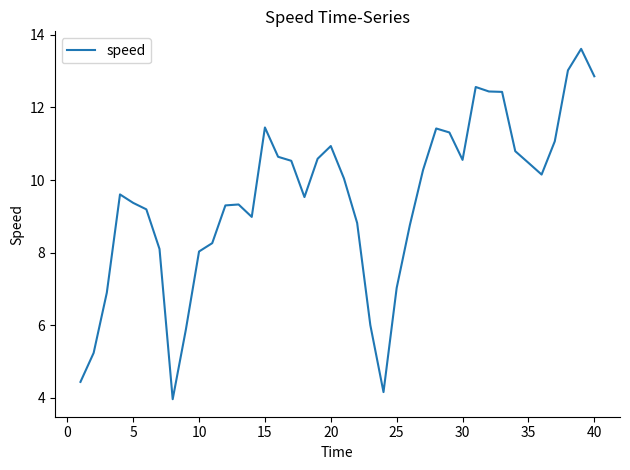

What is the difference between the maximum and minimum values?

9.7